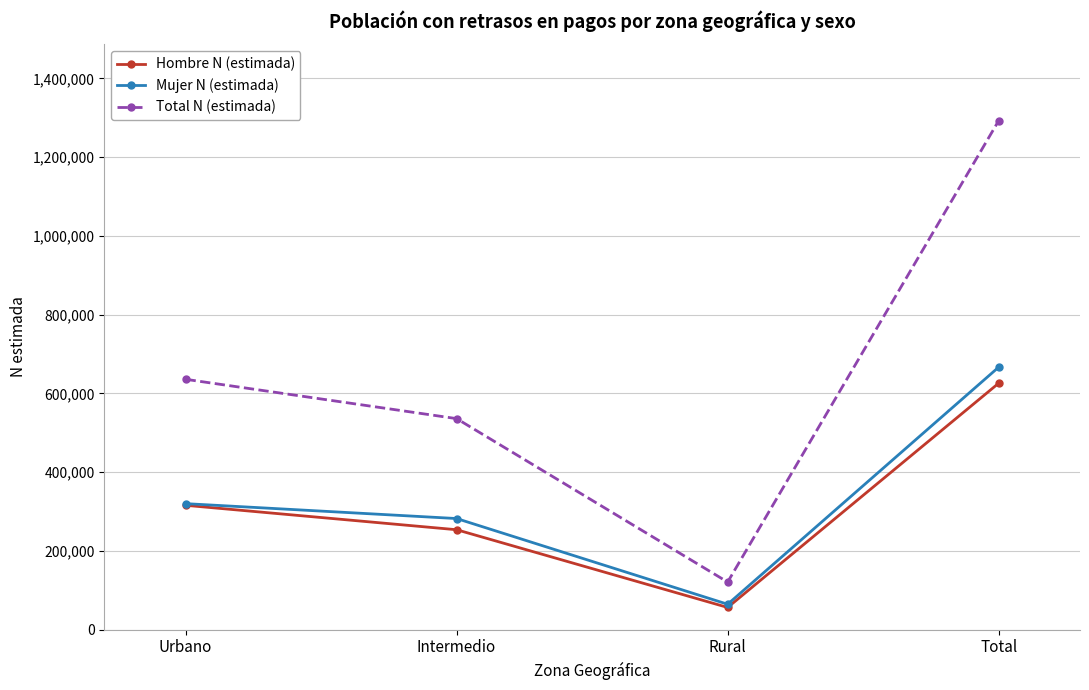

Is the value of Total N (estimada) at Urbano greater than the value of Mujer N (estimada) at Rural?

Yes